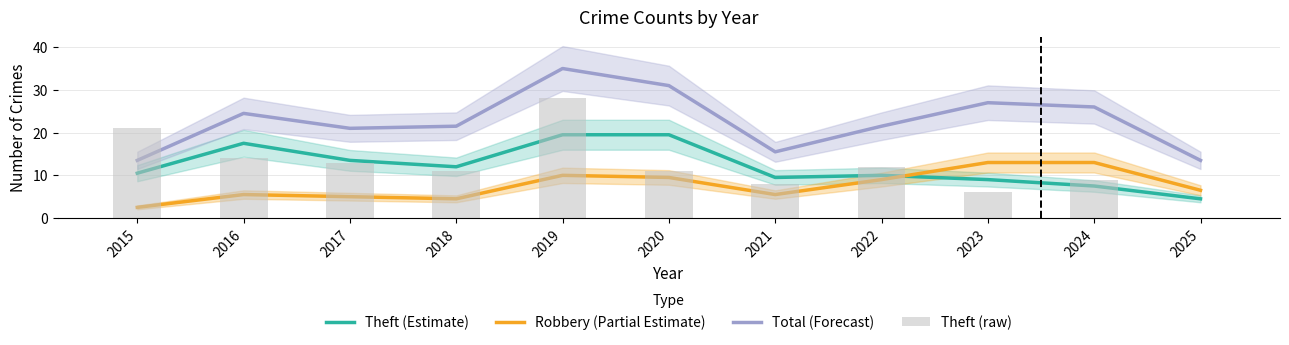

Where is Theft (raw) nearest to the value 14?

2016